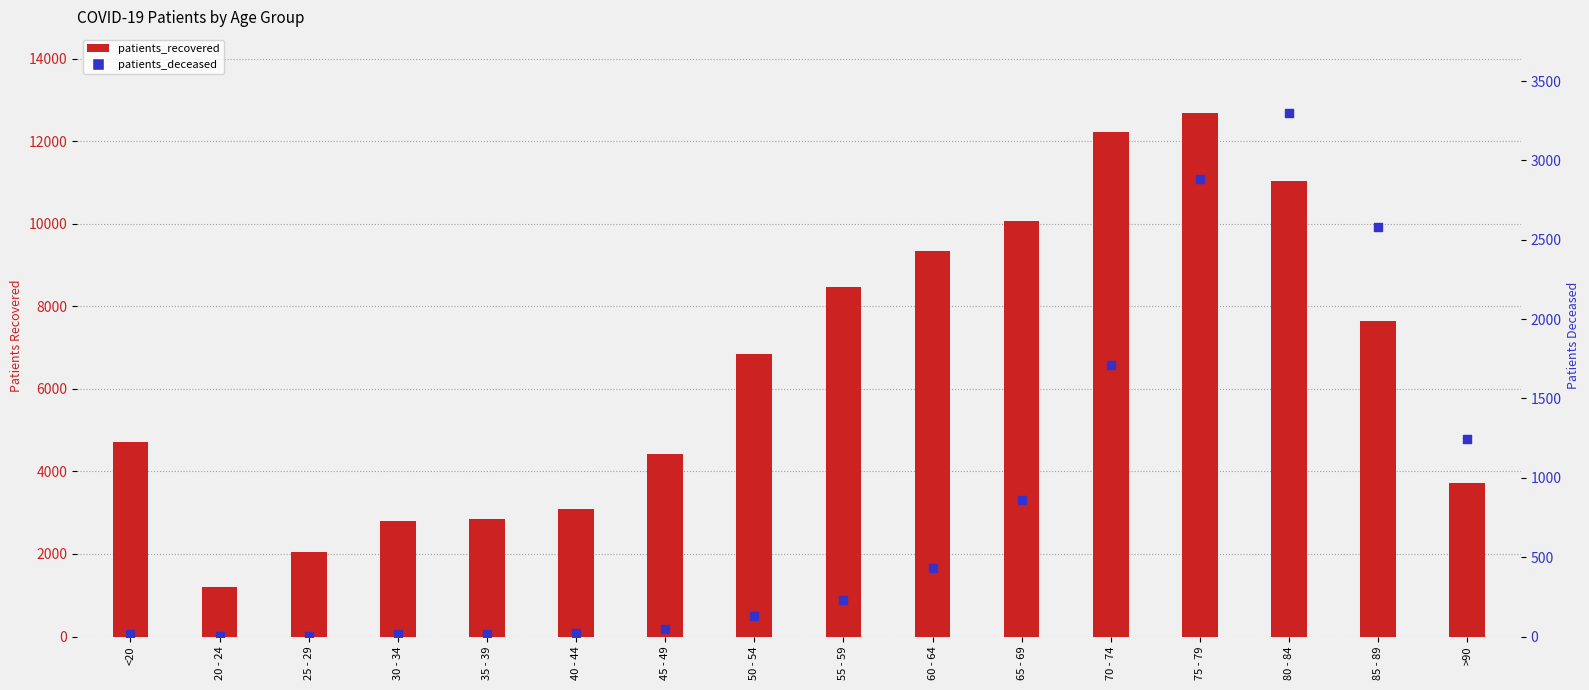

Which series contains the lowest Y value?

patients_deceased